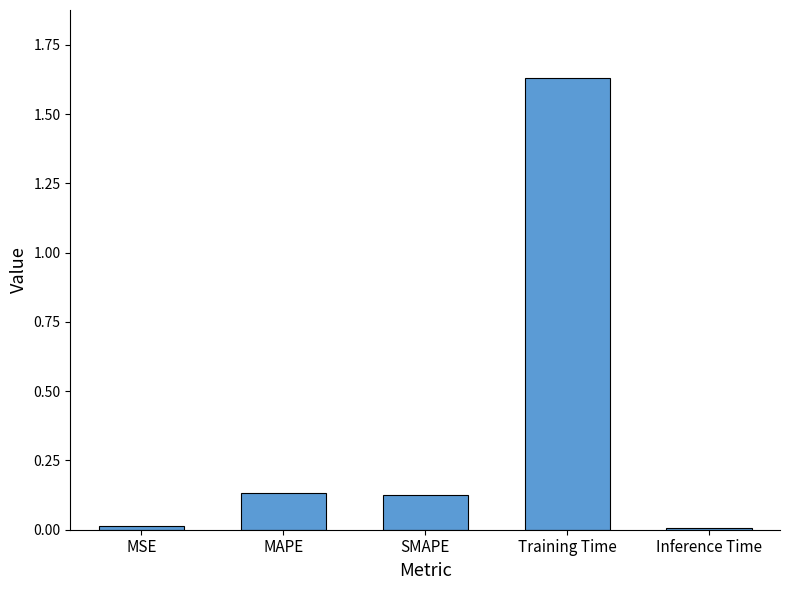

The chart shows a value of 0.0 at MSE. True or false?

True